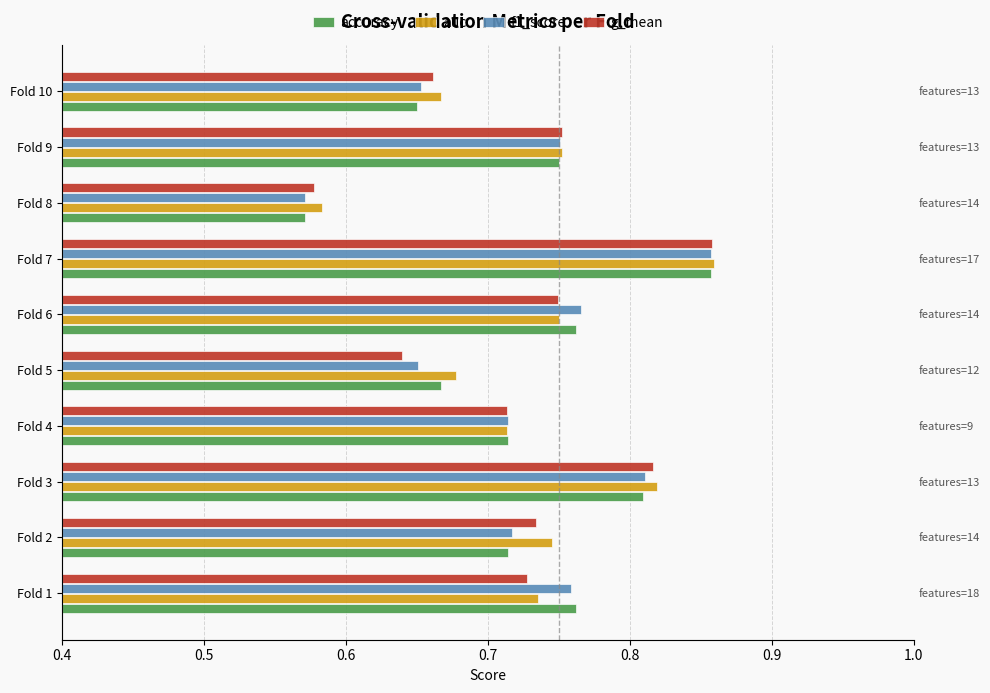

What are all the series names shown in the legend?

accuracy, auc, f1_score, g_mean